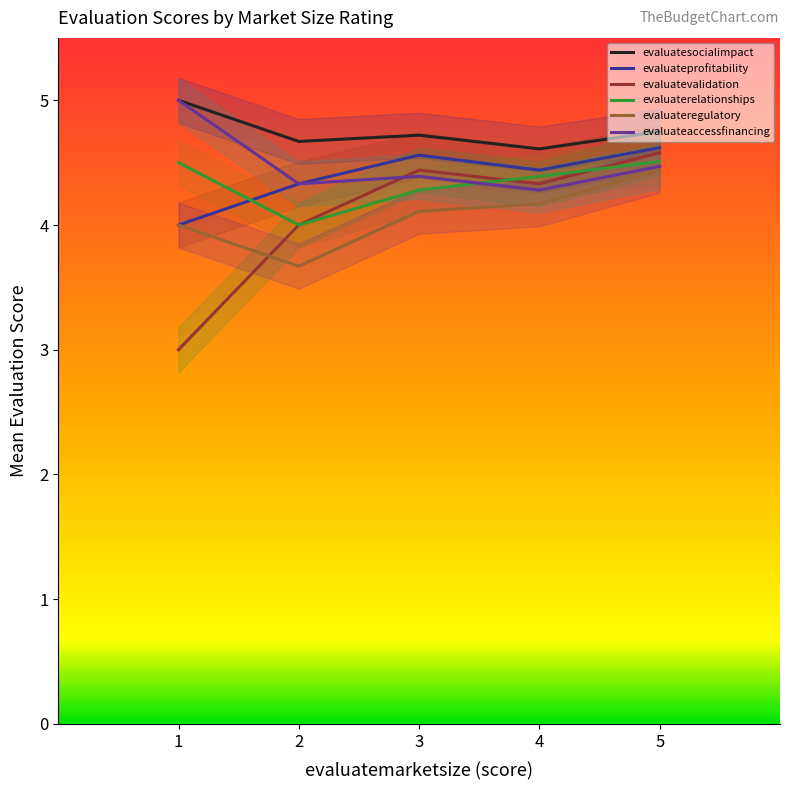

Between 1 and 2, which series saw the biggest shift?

evaluatevalidation